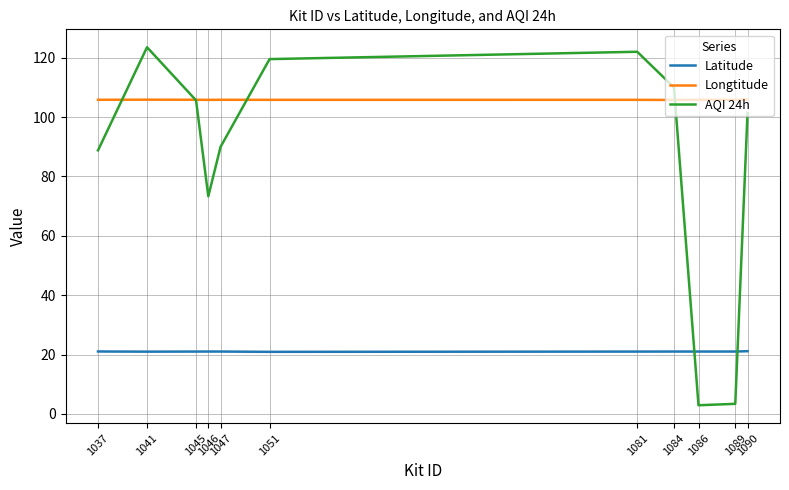

Which series has the largest range (max minus min)?

AQI 24h